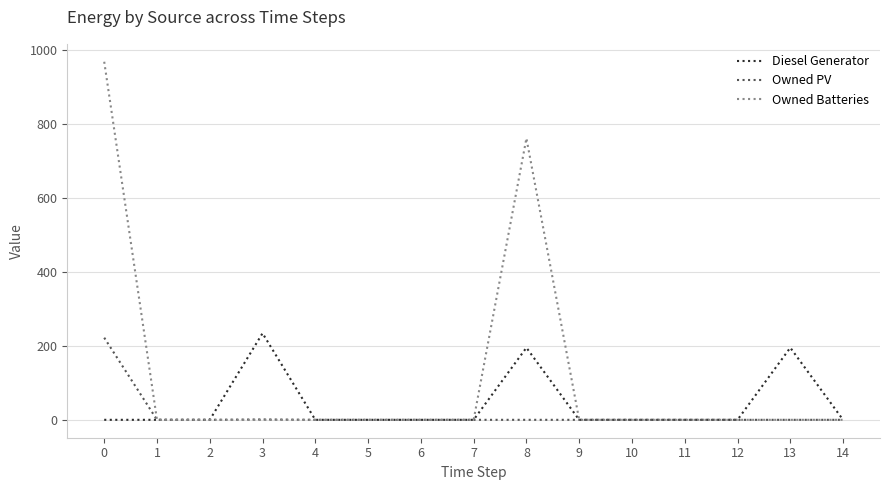

What is the average value of the Owned PV series?

15